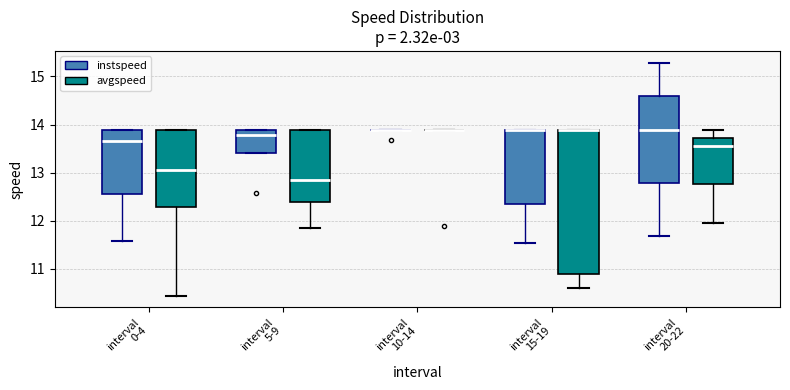

Comparing the boxes themselves (not the whiskers), which one is the tallest?

interval 15-19 (avgspeed)